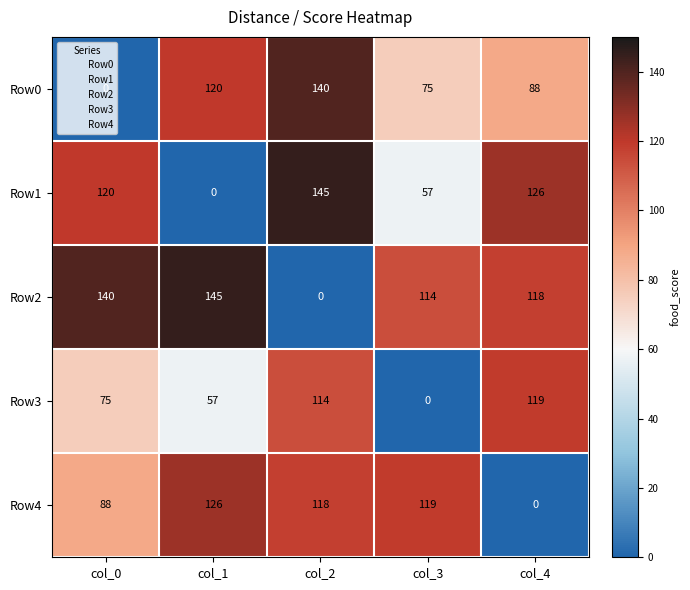

List the labels in order of Row2 value, largest first.

col_1, col_0, col_4, col_3, col_2